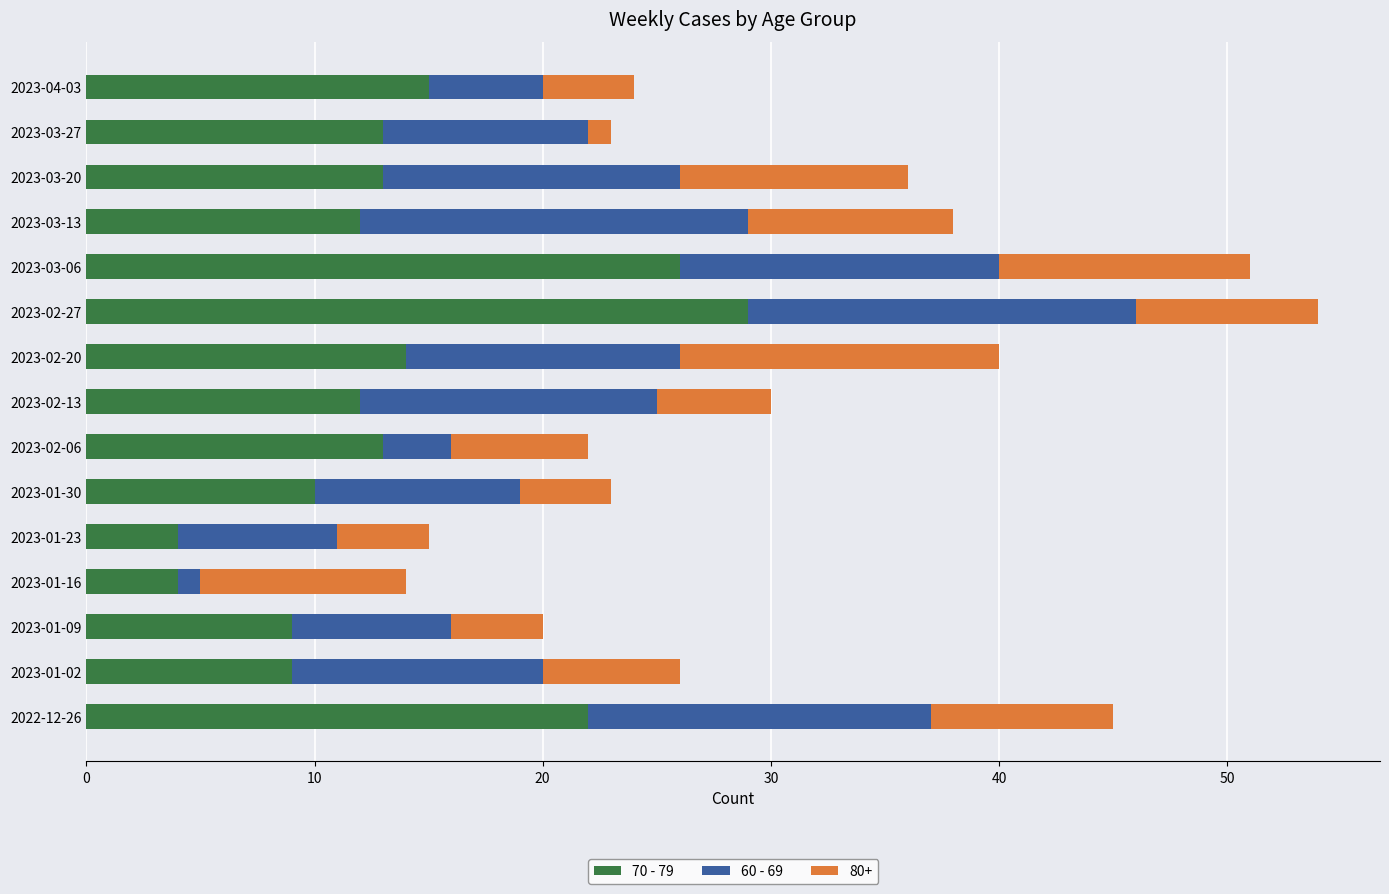

What is the average value of the 70 - 79 series?

14